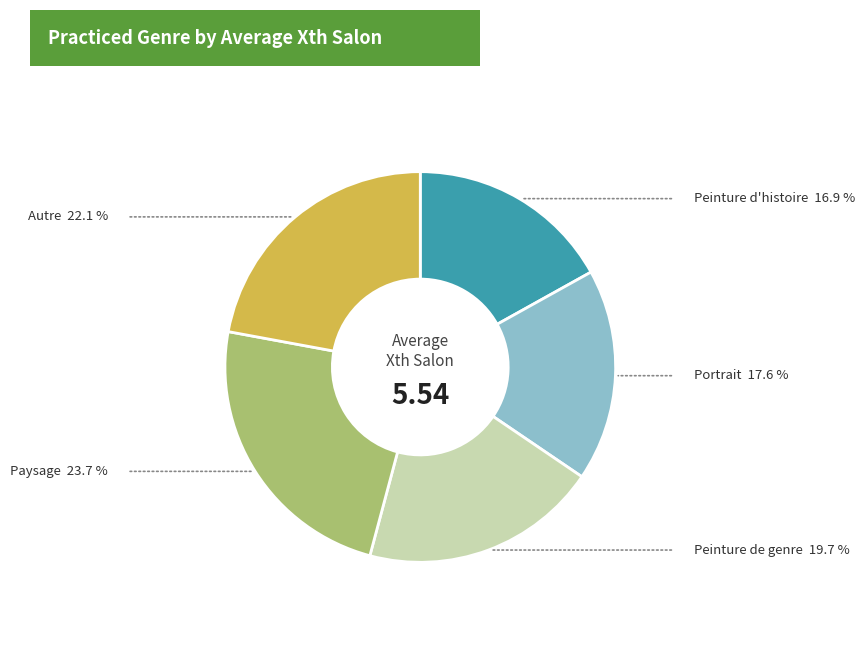

Combined, do Peinture d'histoire and Portrait account for over 50%?

No